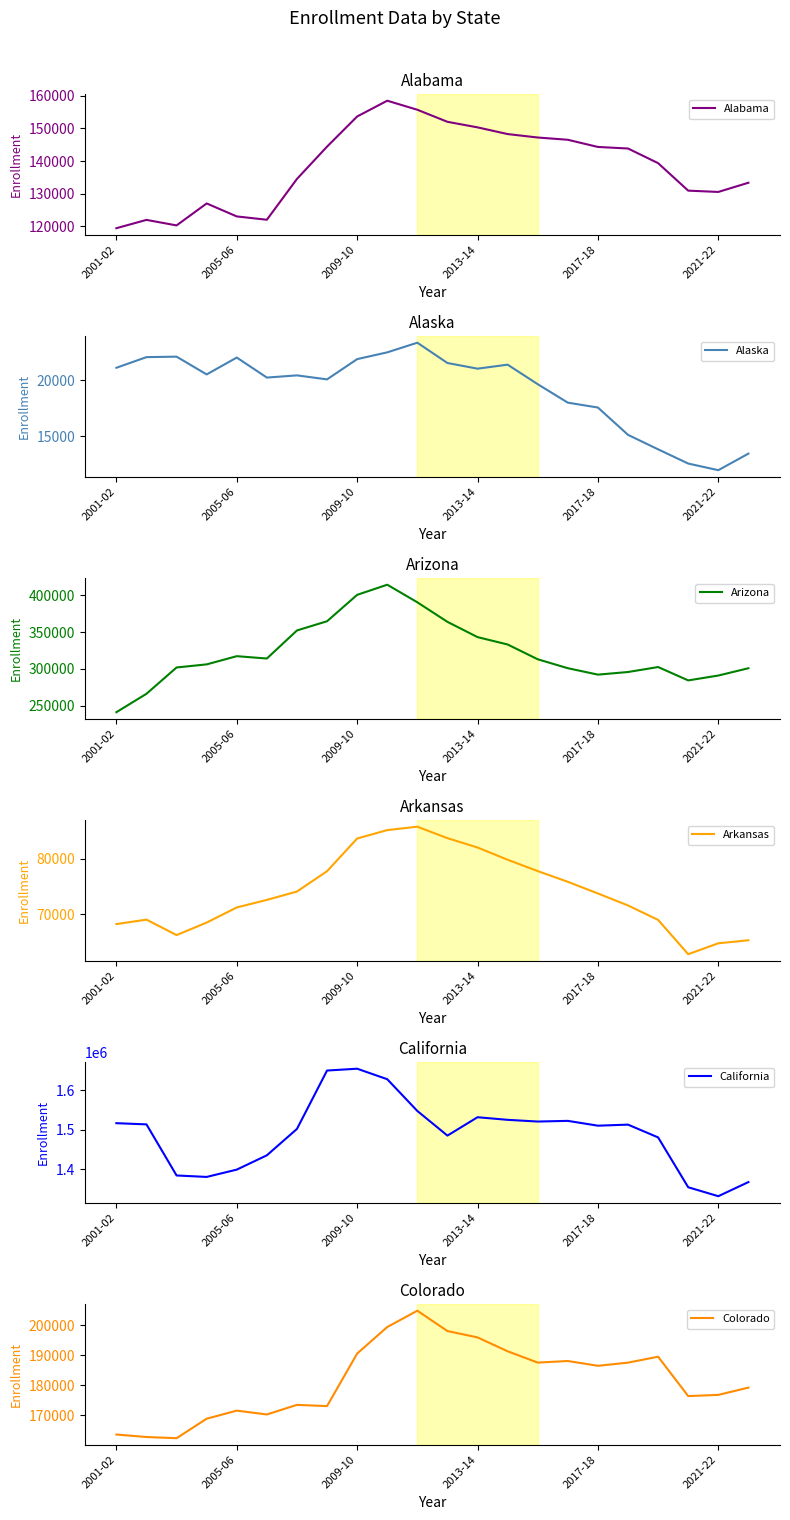

Which series has the largest range (max minus min)?

California